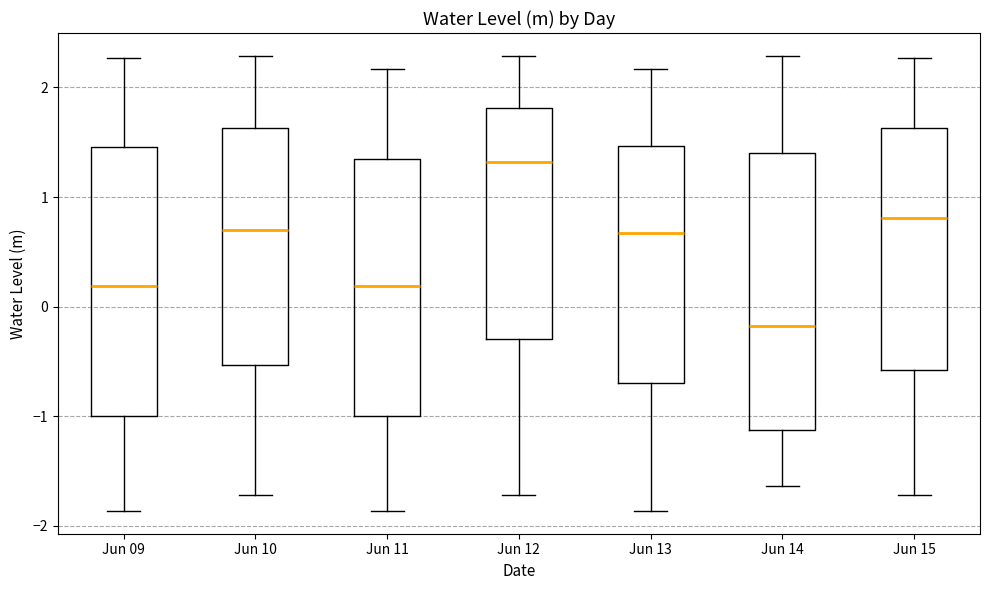

Reading left to right, transcribe this box plot: for each box, give where its median line is, the range the box spans, and where its two whiskers end, as read against the y-axis. The values are not printed on the chart, so give them approximately, as read against the axis.

Jun 09: median 0.2, box -1.0 to 1.5, whiskers -1.9 to 2.3
Jun 10: median 0.7, box -0.5 to 1.6, whiskers -1.7 to 2.3
Jun 11: median 0.2, box -1.0 to 1.3, whiskers -1.9 to 2.2
Jun 12: median 1.3, box -0.3 to 1.8, whiskers -1.7 to 2.3
Jun 13: median 0.7, box -0.7 to 1.5, whiskers -1.9 to 2.2
Jun 14: median -0.2, box -1.1 to 1.4, whiskers -1.6 to 2.3
Jun 15: median 0.8, box -0.6 to 1.6, whiskers -1.7 to 2.3